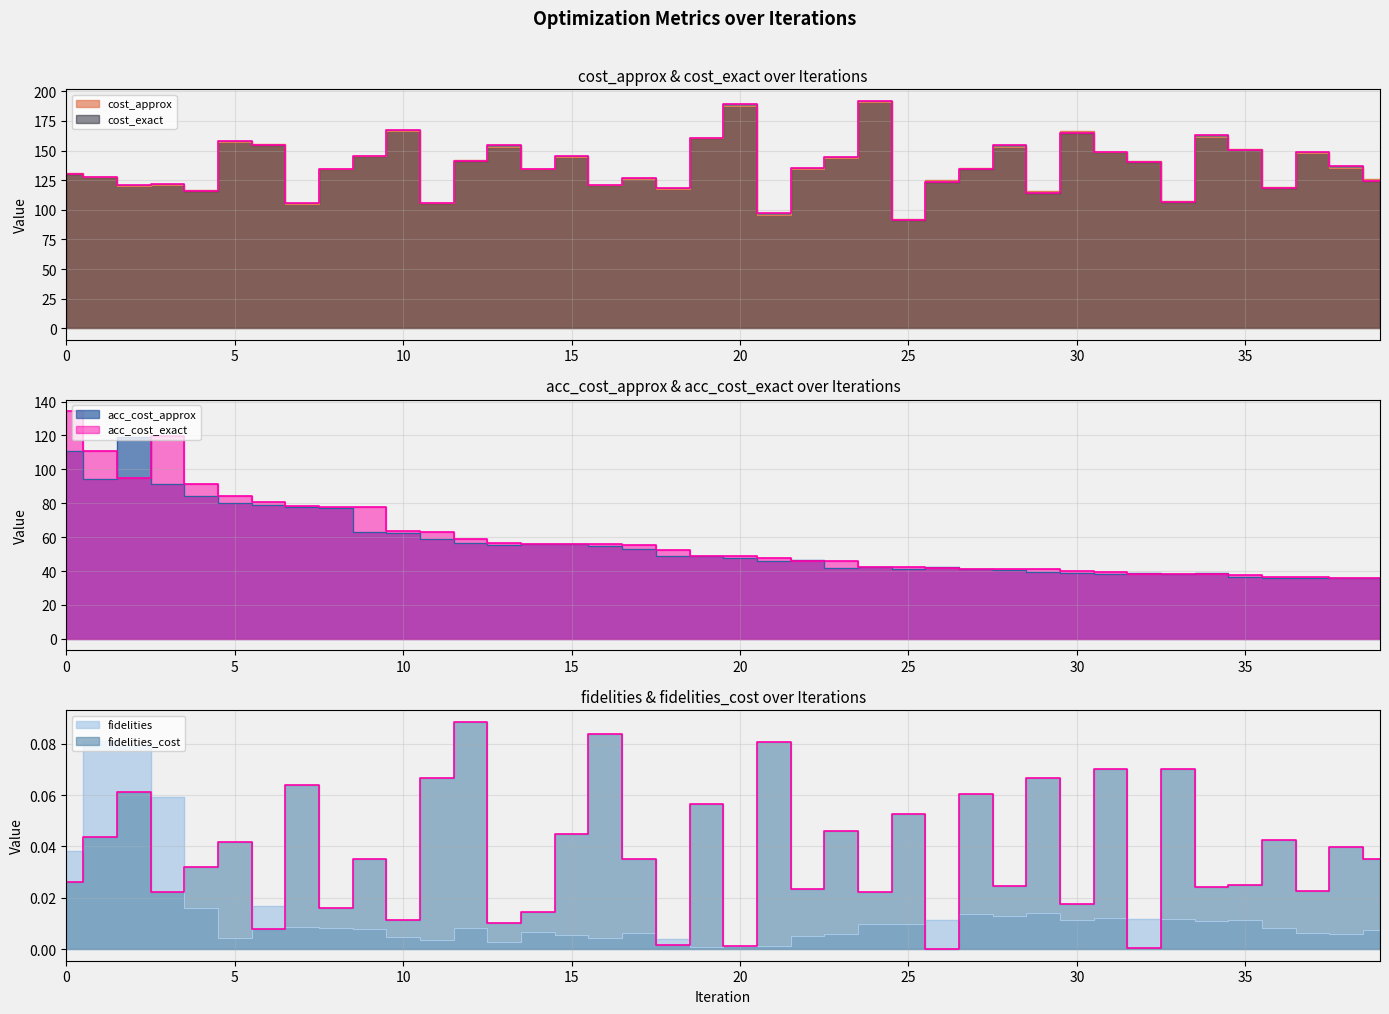

Between 24 and 1, which is larger?

24